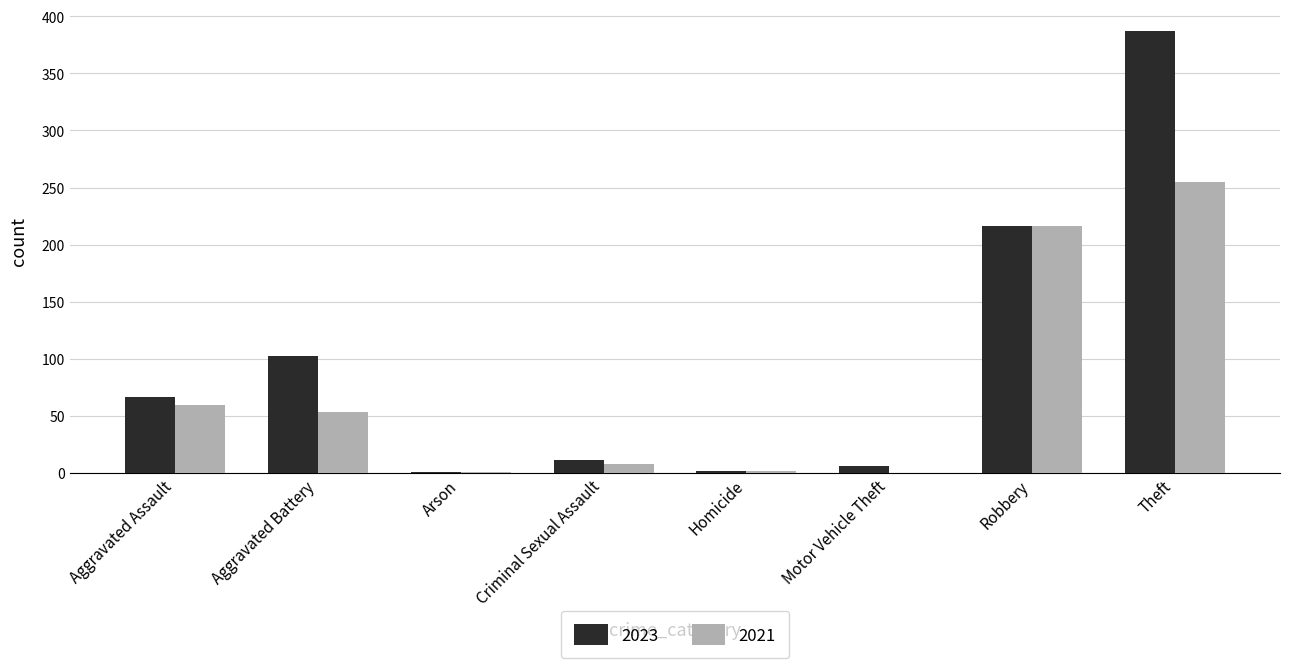

How many series are shown in this chart?

2